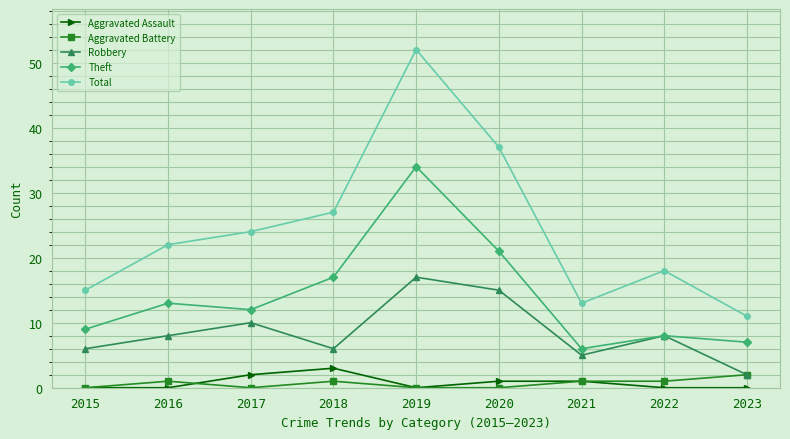

Reading right to left, transcribe all the data shown in this chart.

Aggravated Assault: 0	0	1	1	0	3	2	0	0
Aggravated Battery: 2	1	1	0	0	1	0	1	0
Robbery: 2	8	5	15	17	6	10	8	6
Theft: 7	8	6	21	34	17	12	13	9
Total: 11	18	13	37	52	27	24	22	15